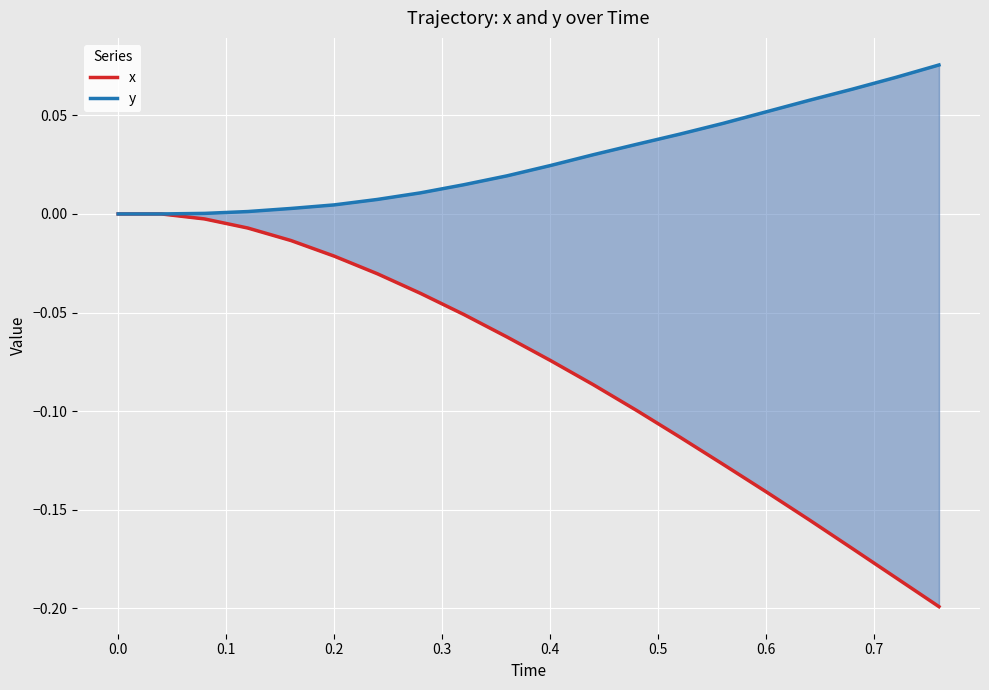

What is the greatest value displayed?

0.1